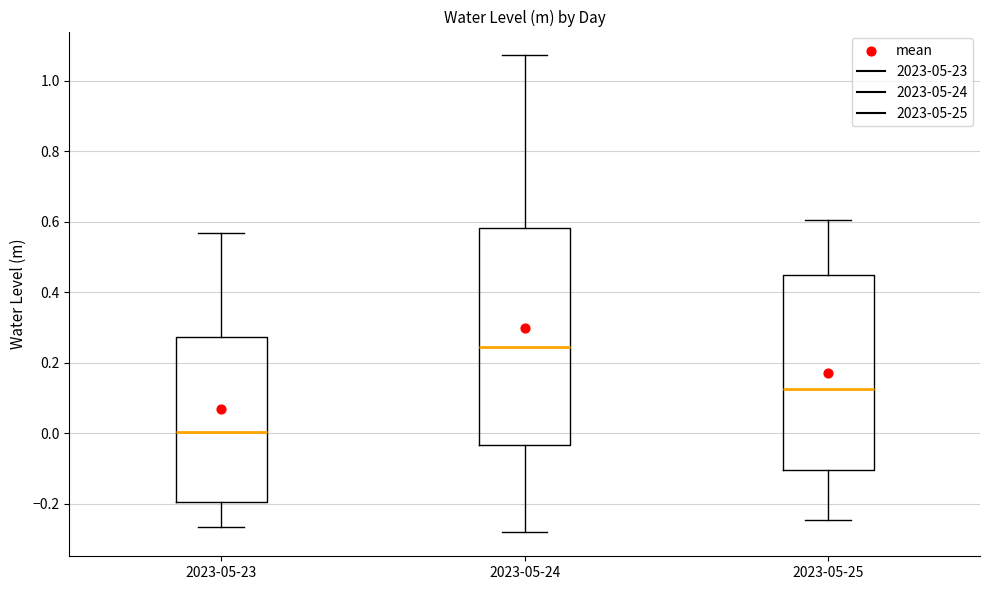

Which box has the highest median line?

2023-05-24